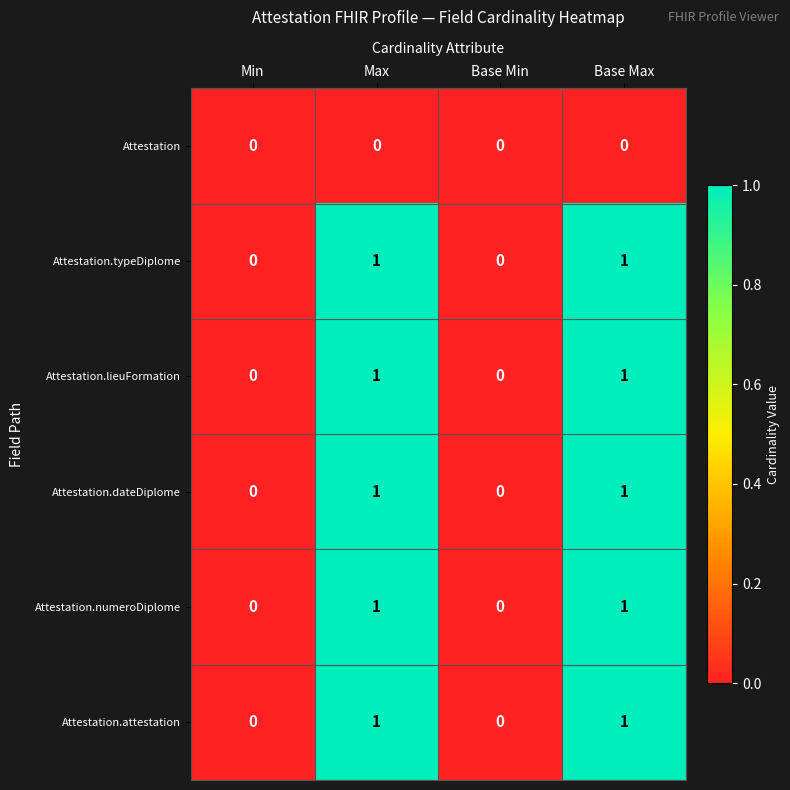

What is the total value across all series at Max?

5